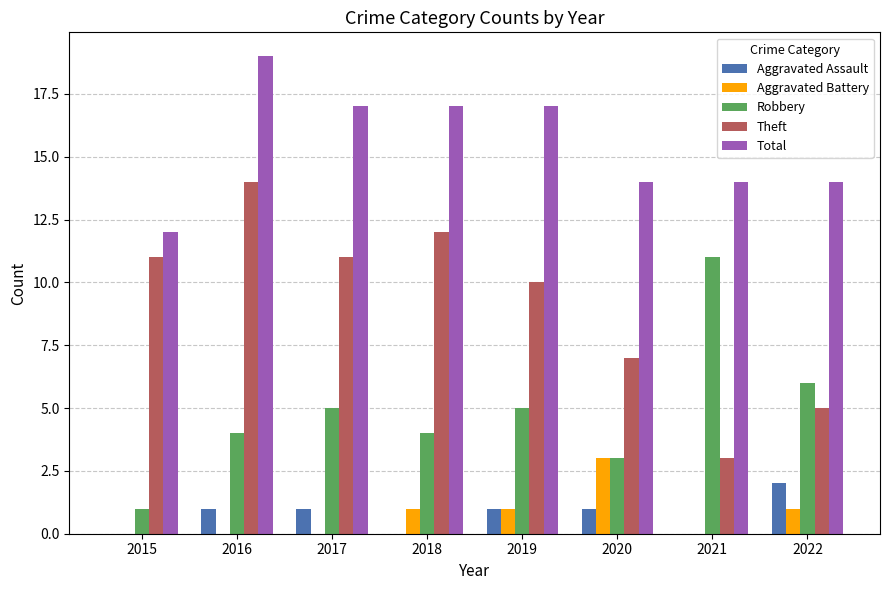

What is the sum of all Aggravated Battery values?

6